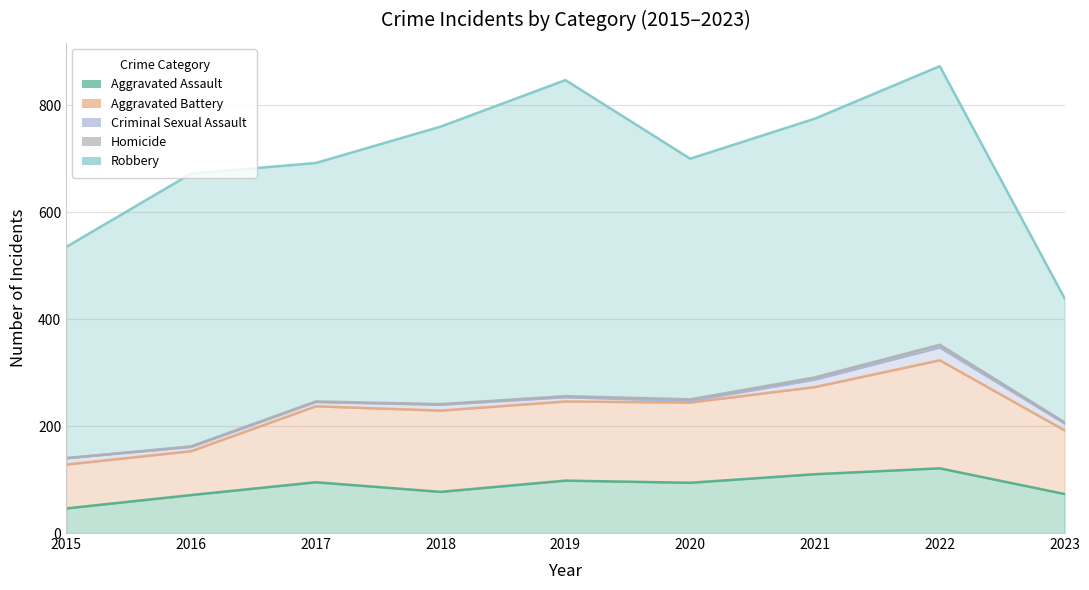

What is the maximum value for Criminal Sexual Assault?

24